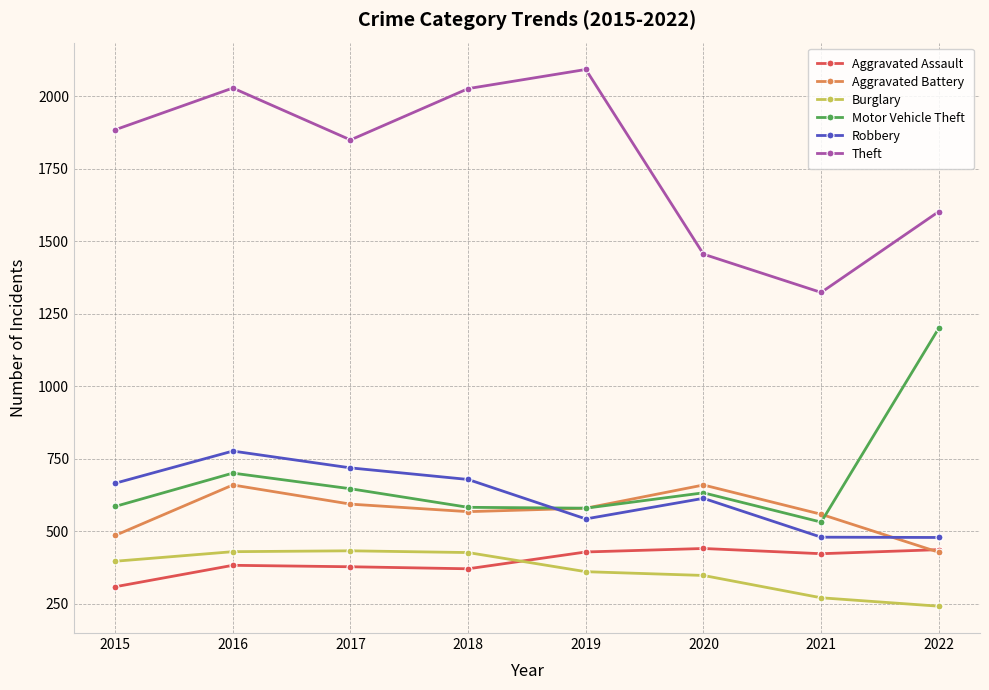

The Theft series shows 1456 at 2020. True or false?

True